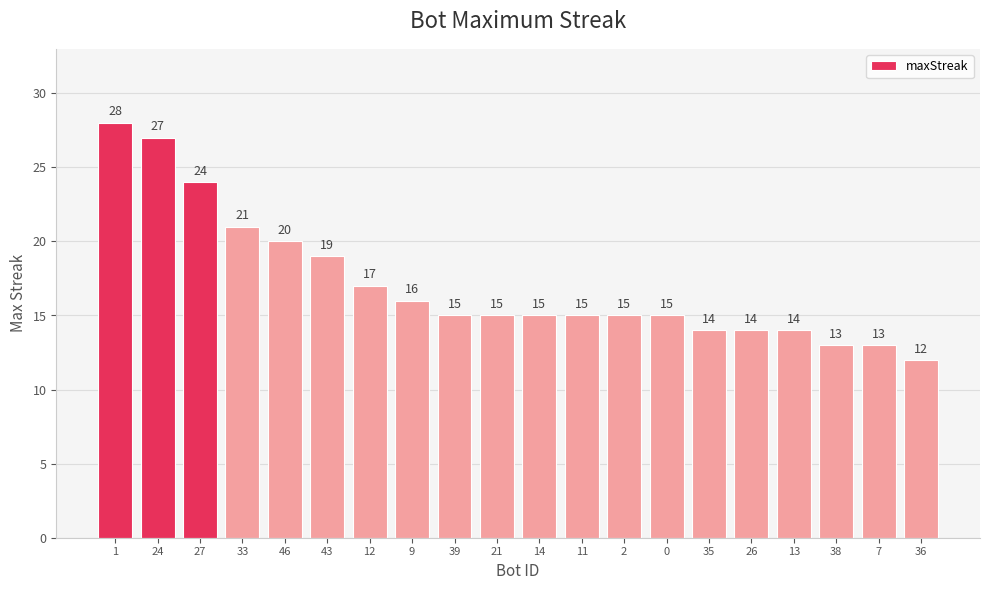

Which has a higher value, 14 or 27?

27